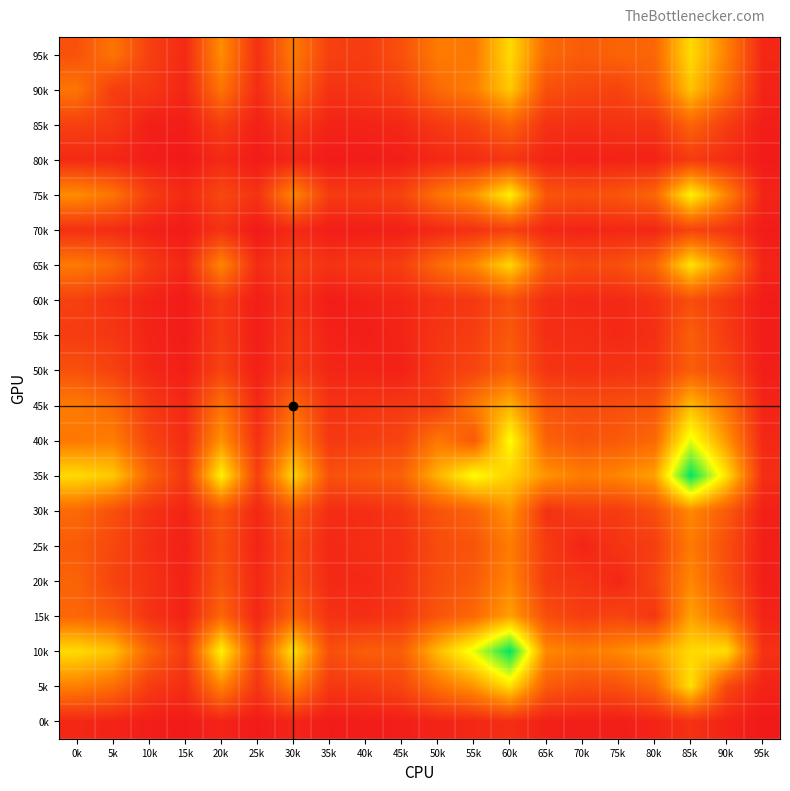

Reading left to right, list all the values displayed in this chart.

95k: 0k=281	5k=453	10k=195	15k=89	20k=560	25k=116	30k=477	35k=198	40k=175	45k=276	50k=482	55k=470	60k=861	65k=399	70k=328	75k=367	80k=382	85k=864	90k=504	95k=76
90k: 0k=453	5k=181	10k=159	15k=68	20k=451	25k=96	30k=389	35k=122	40k=149	45k=203	50k=398	55k=493	60k=793	65k=272	70k=230	75k=211	80k=320	85k=767	90k=420	95k=56
85k: 0k=195	5k=159	10k=35	15k=30	20k=184	25k=45	30k=169	35k=54	40k=57	45k=76	50k=164	55k=215	60k=366	65k=126	70k=111	75k=128	80k=129	85k=374	90k=177	95k=30
80k: 0k=89	5k=68	10k=30	15k=8	20k=85	25k=16	30k=72	35k=15	40k=21	45k=34	50k=79	55k=97	60k=147	65k=63	70k=42	75k=52	80k=52	85k=168	90k=103	95k=13
75k: 0k=560	5k=451	10k=184	15k=85	20k=233	25k=128	30k=528	35k=169	40k=169	45k=209	50k=442	55k=582	60k=948	65k=299	70k=269	75k=298	80k=380	85k=954	90k=522	95k=56
70k: 0k=116	5k=96	10k=45	15k=16	20k=128	25k=9	30k=93	35k=29	40k=28	45k=39	50k=81	55k=121	60k=193	65k=76	70k=60	75k=77	80k=72	85k=214	90k=139	95k=16
65k: 0k=477	5k=389	10k=169	15k=72	20k=528	25k=93	30k=209	35k=128	40k=163	45k=184	50k=399	55k=534	60k=843	65k=318	70k=242	75k=268	80k=370	85k=895	90k=513	95k=60
60k: 0k=198	5k=122	10k=54	15k=15	20k=169	25k=29	30k=128	35k=22	40k=47	45k=71	50k=125	55k=153	60k=275	65k=102	70k=78	75k=83	80k=122	85k=263	90k=150	95k=19
55k: 0k=175	5k=149	10k=57	15k=21	20k=169	25k=28	30k=163	35k=47	40k=29	45k=63	50k=140	55k=183	60k=318	65k=104	70k=105	75k=83	80k=107	85k=342	90k=170	95k=23
50k: 0k=276	5k=203	10k=76	15k=34	20k=209	25k=39	30k=184	35k=71	40k=63	45k=44	50k=158	55k=218	60k=359	65k=141	70k=120	75k=129	80k=147	85k=340	90k=223	95k=30
45k: 0k=482	5k=398	10k=164	15k=79	20k=442	25k=81	30k=399	35k=125	40k=140	45k=158	50k=177	55k=467	60k=708	65k=291	70k=253	75k=263	80k=295	85k=739	90k=436	95k=58
40k: 0k=470	5k=493	10k=215	15k=97	20k=582	25k=121	30k=534	35k=153	40k=183	45k=218	50k=467	55k=319	60k=997	65k=363	70k=291	75k=325	80k=393	85k=1053	90k=592	95k=77
35k: 0k=861	5k=793	10k=366	15k=147	20k=948	25k=193	30k=843	35k=275	40k=318	45k=359	50k=708	55k=997	60k=825	65k=587	70k=487	75k=528	80k=637	85k=1501	90k=880	95k=106
30k: 0k=399	5k=272	10k=126	15k=63	20k=299	25k=76	30k=318	35k=102	40k=104	45k=141	50k=291	55k=363	60k=587	65k=123	70k=175	75k=170	80k=263	85k=540	90k=326	95k=39
25k: 0k=328	5k=230	10k=111	15k=42	20k=269	25k=60	30k=242	35k=78	40k=105	45k=120	50k=253	55k=291	60k=487	65k=175	70k=58	75k=139	80k=178	85k=481	90k=259	95k=34
20k: 0k=367	5k=211	10k=128	15k=52	20k=298	25k=77	30k=268	35k=83	40k=83	45k=129	50k=263	55k=325	60k=528	65k=170	70k=139	75k=70	80k=218	85k=535	90k=278	95k=29
15k: 0k=382	5k=320	10k=129	15k=52	20k=380	25k=72	30k=370	35k=122	40k=107	45k=147	50k=295	55k=393	60k=637	65k=263	70k=178	75k=218	80k=146	85k=638	90k=395	95k=56
10k: 0k=864	5k=767	10k=374	15k=168	20k=954	25k=214	30k=895	35k=263	40k=342	45k=340	50k=739	55k=1053	60k=1501	65k=540	70k=481	75k=535	80k=638	85k=856	90k=876	95k=121
5k: 0k=504	5k=420	10k=177	15k=103	20k=522	25k=139	30k=513	35k=150	40k=170	45k=223	50k=436	55k=592	60k=880	65k=326	70k=259	75k=278	80k=395	85k=876	90k=236	95k=55
0k: 0k=76	5k=56	10k=30	15k=13	20k=56	25k=16	30k=60	35k=19	40k=23	45k=30	50k=58	55k=77	60k=106	65k=39	70k=34	75k=29	80k=56	85k=121	90k=55	95k=5